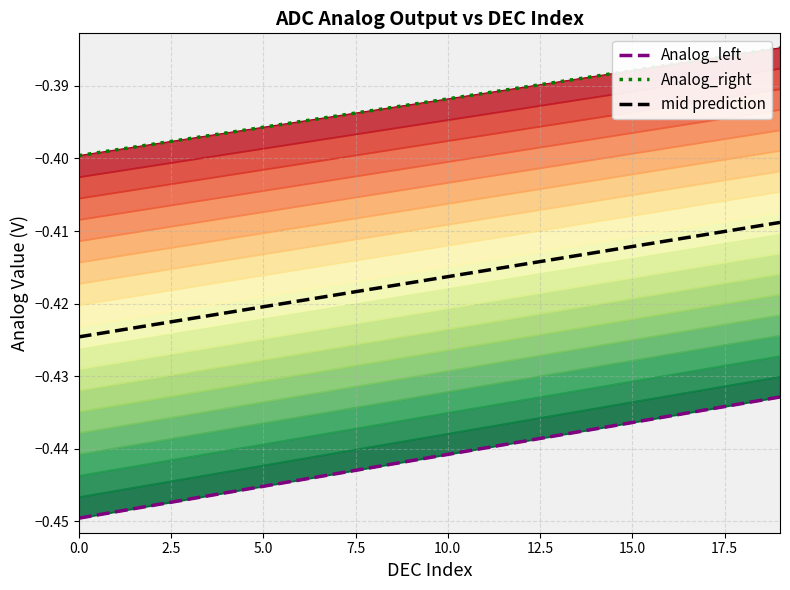

List the series in order of their peak value, lowest first.

Analog_left, mid prediction, Analog_right